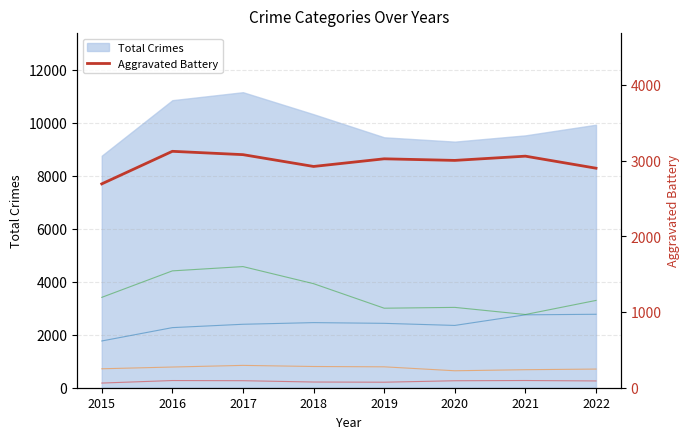

What is the difference between the maximum and second lowest values in the Homicide series?

64